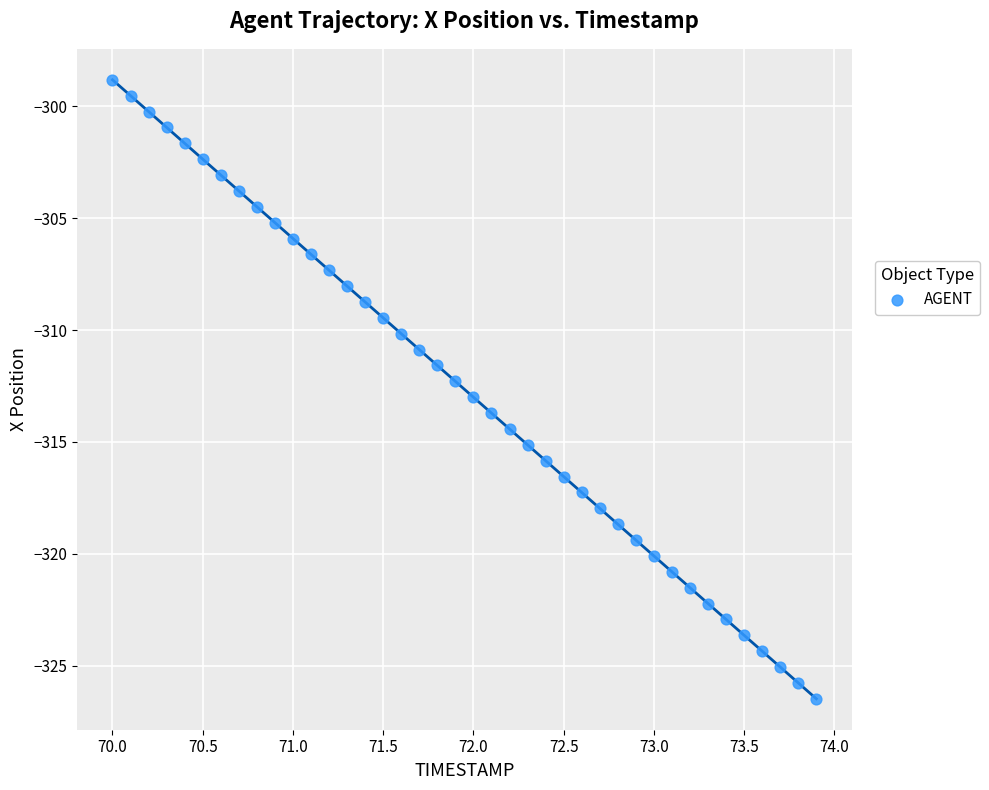

What is the range of Y values (max minus min)?

27.7